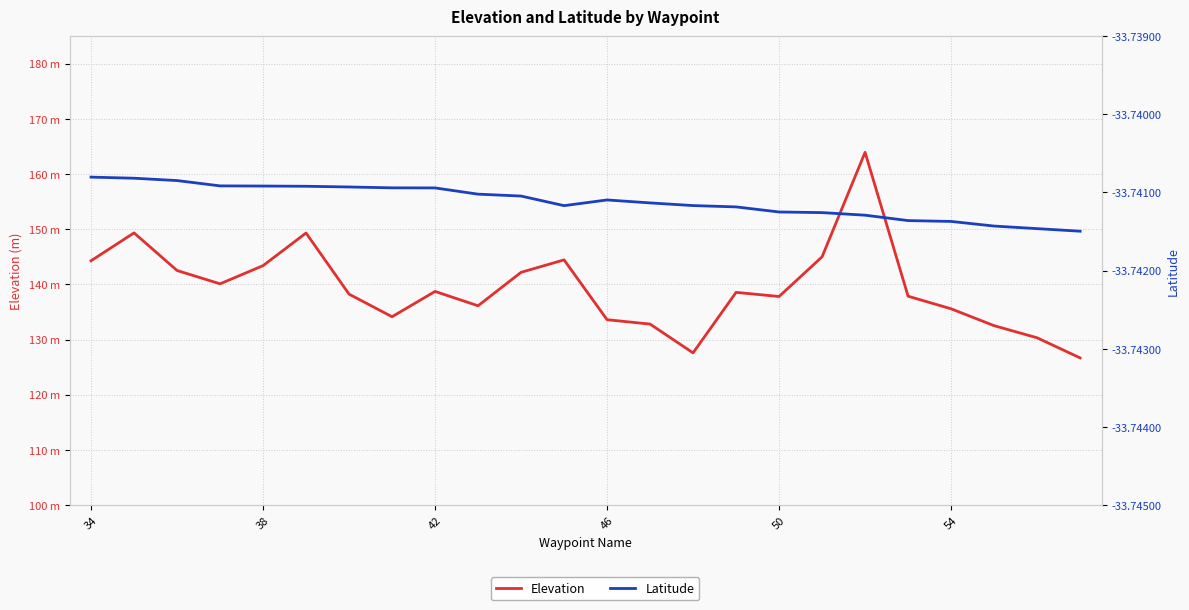

Reading left to right, transcribe all the data shown in this chart.

Elevation: 144.3	149.3	142.5	140.1	143.4	149.3	138.2	134.1	138.7	136.1	142.2	144.4	133.6	132.8	127.6	138.6	137.8	145.0	163.9	137.9	135.6	132.5	130.3	126.7
Latitude: -33.7	-33.7	-33.7	-33.7	-33.7	-33.7	-33.7	-33.7	-33.7	-33.7	-33.7	-33.7	-33.7	-33.7	-33.7	-33.7	-33.7	-33.7	-33.7	-33.7	-33.7	-33.7	-33.7	-33.7